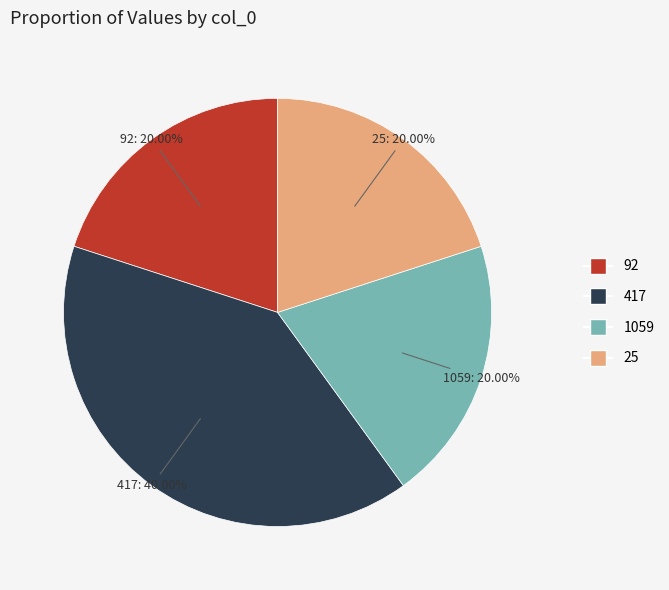

To the nearest percent, what portion does 417 represent?

40%